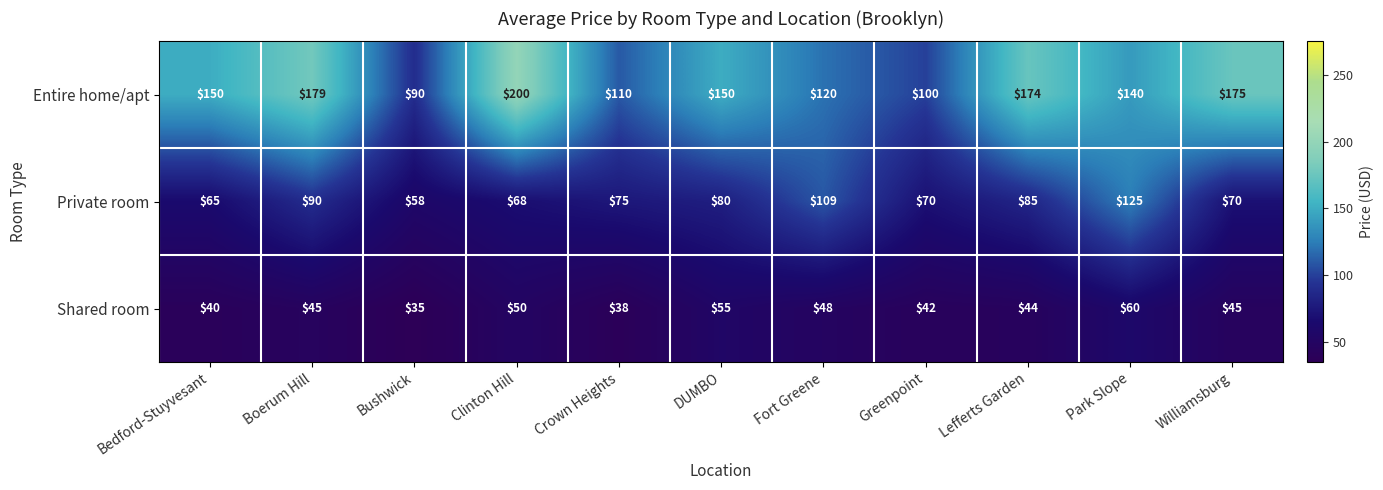

What is the sum of all Entire home/apt values?

1588